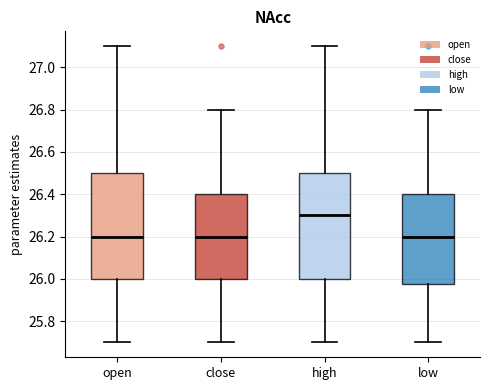

Which box has the highest median line?

high